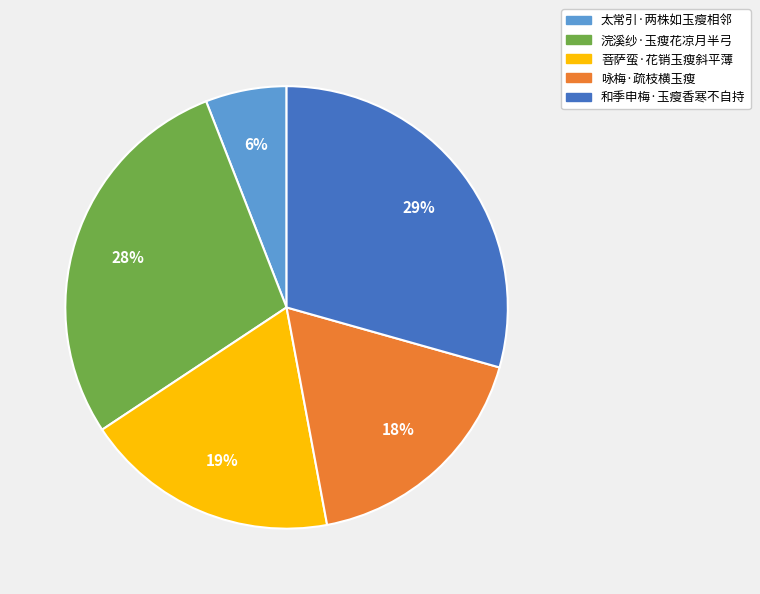

Does 浣溪纱·玉瘦花凉月半弓 represent more than half of the total?

No